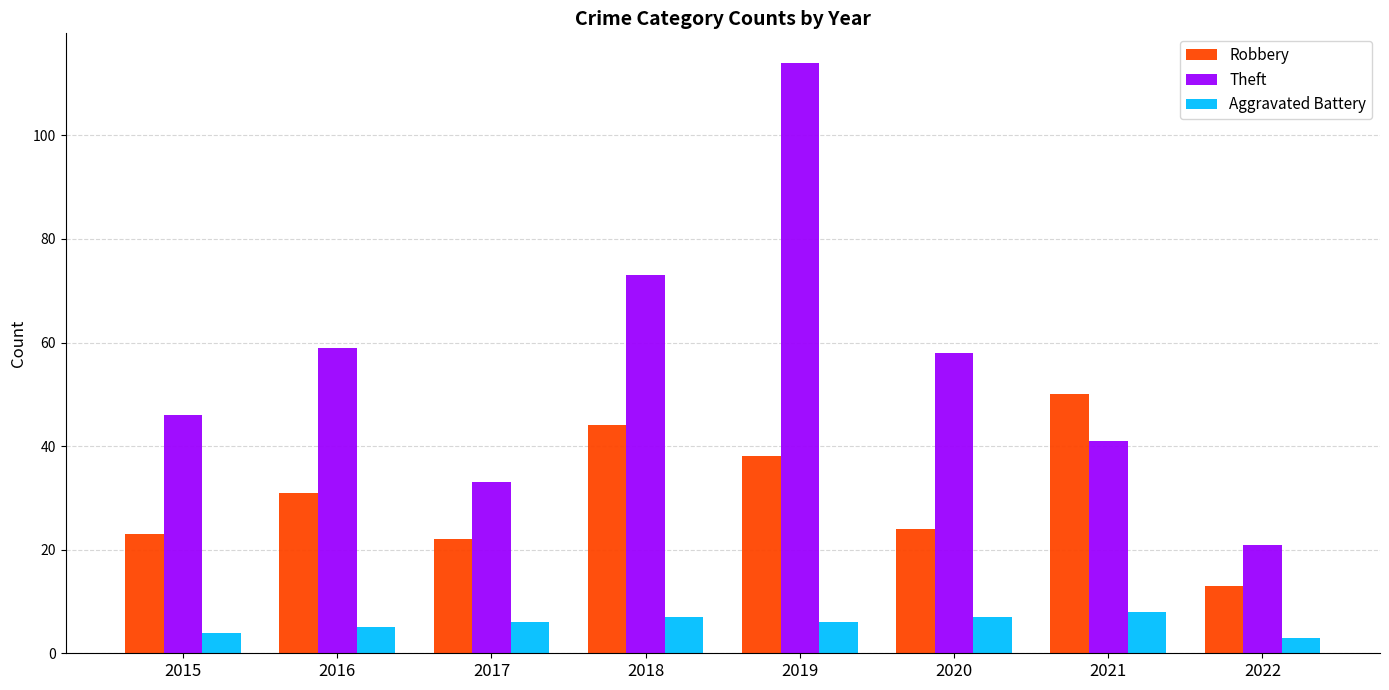

What is the difference between the maximum and minimum values in the Theft series?

93